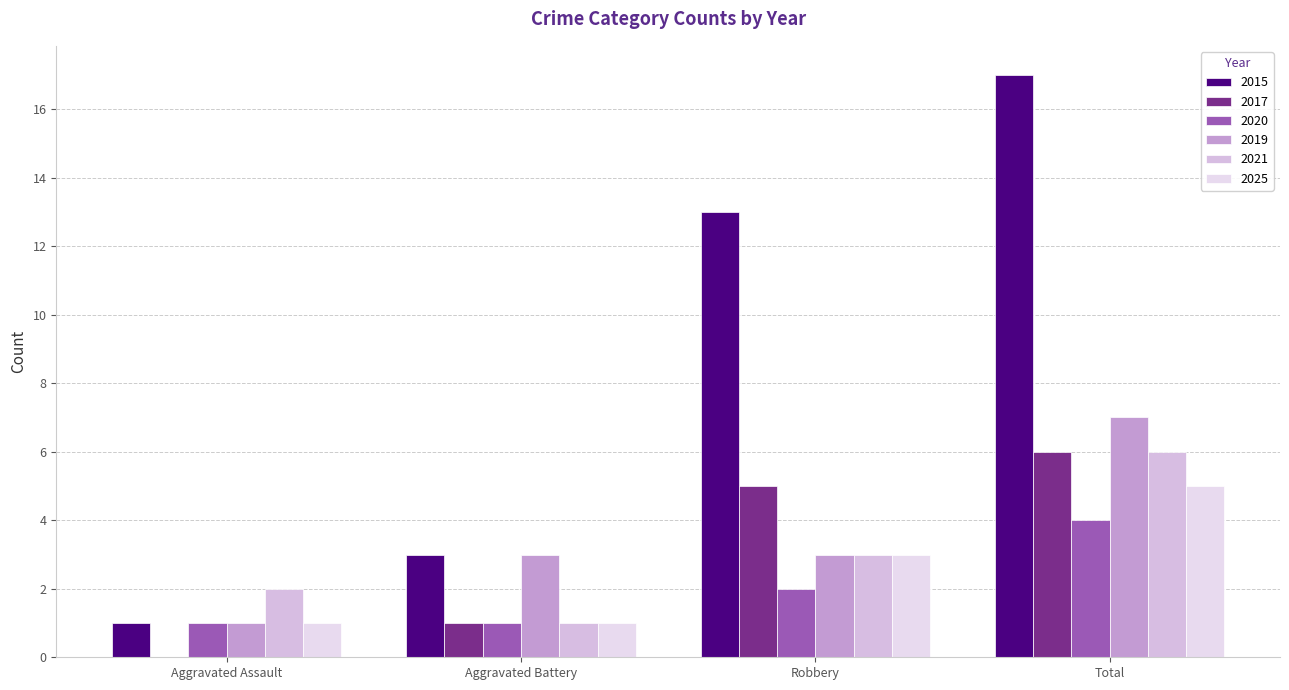

What are all the series names shown in the legend?

2015, 2017, 2020, 2019, 2021, 2025